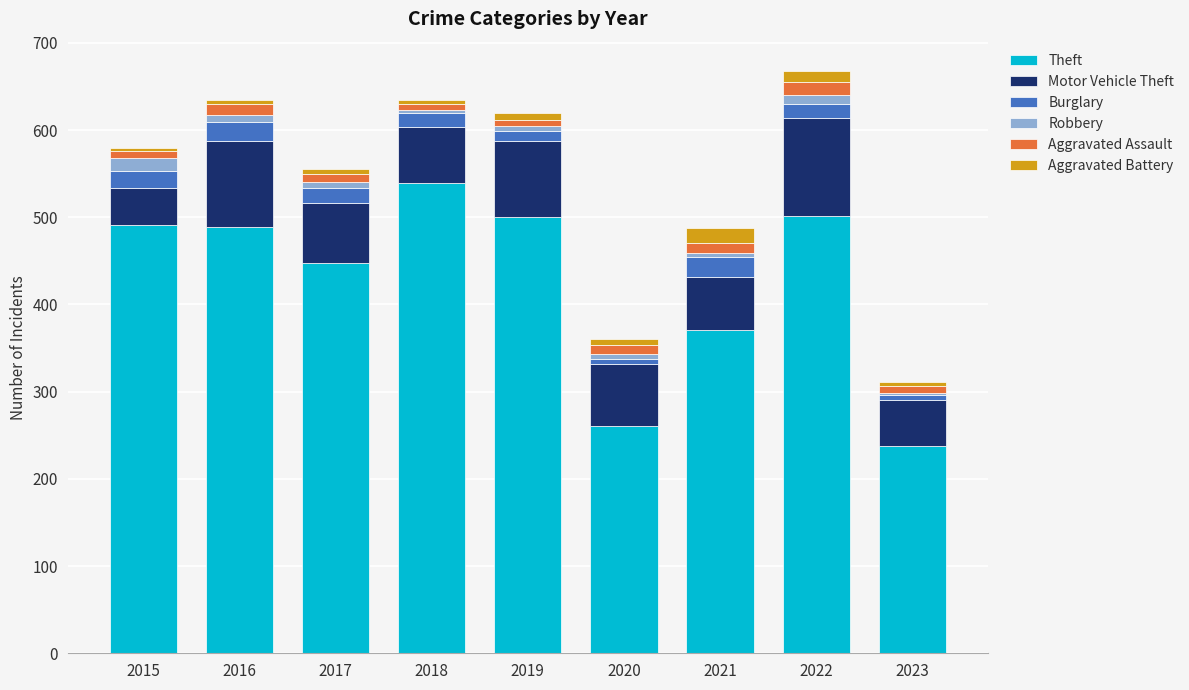

Which category has the highest value in the Theft series?

2018